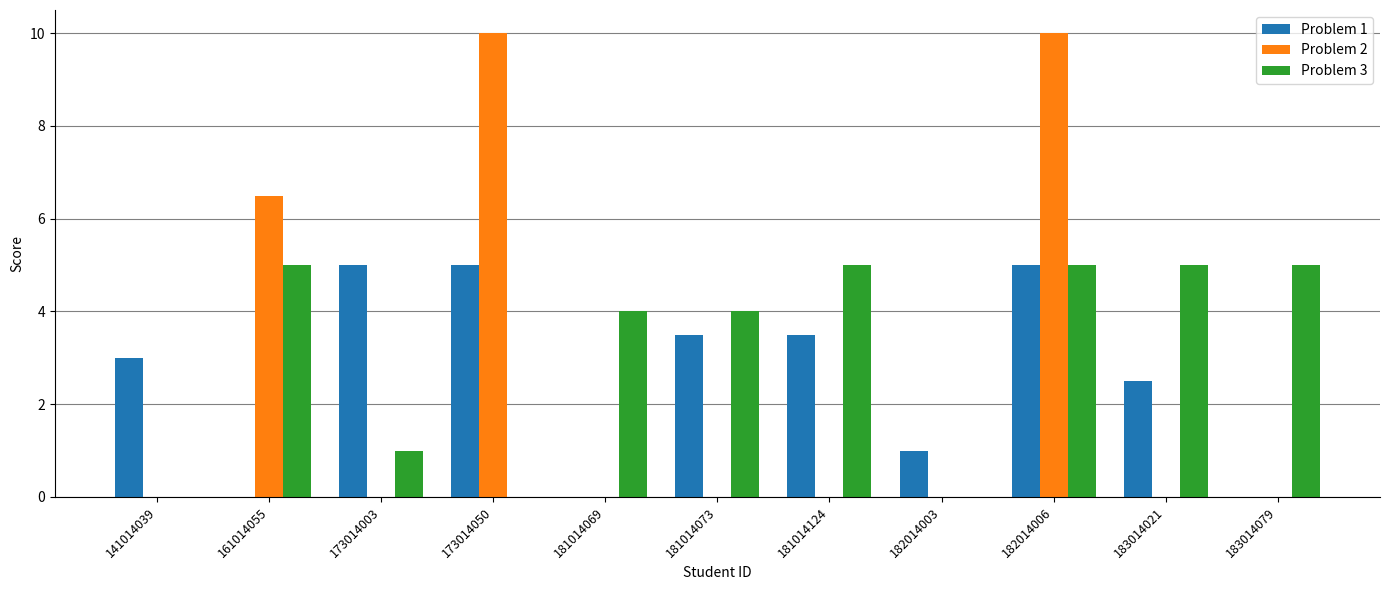

The value of Problem 2 at 182014006 is 4.8. True or false?

False